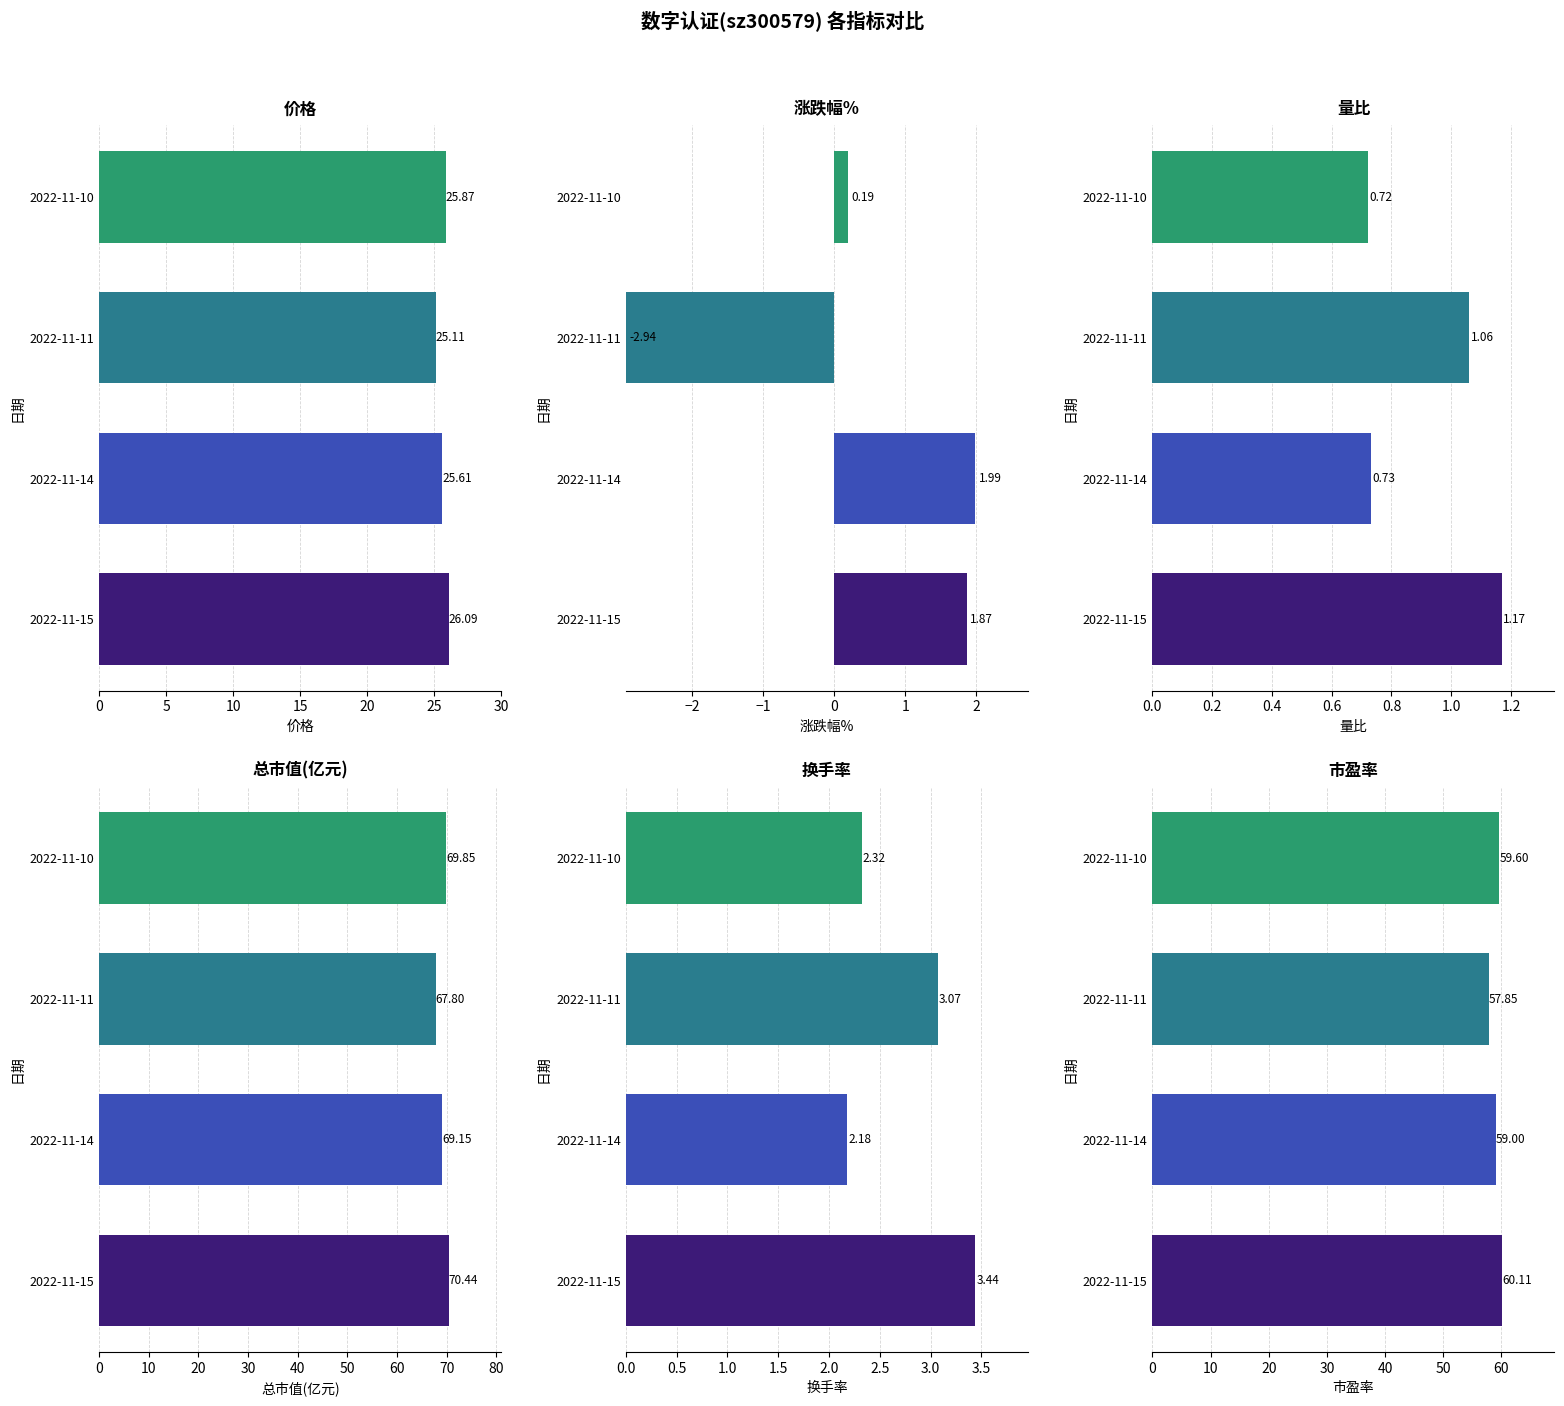

At 0, list the series in order from largest to smallest.

总市值(亿元), 市盈率, 价格, 换手率, 涨跌幅%, 量比